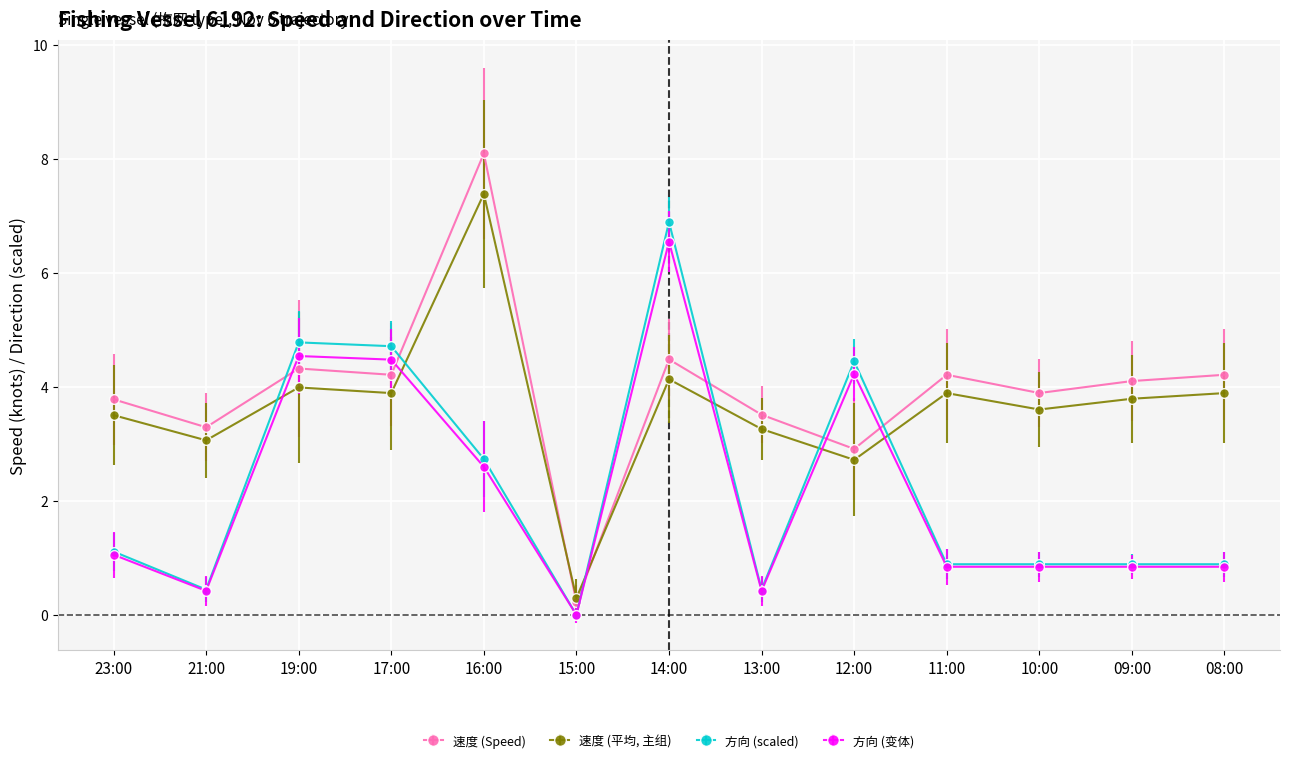

What is the greatest value displayed?

8.1